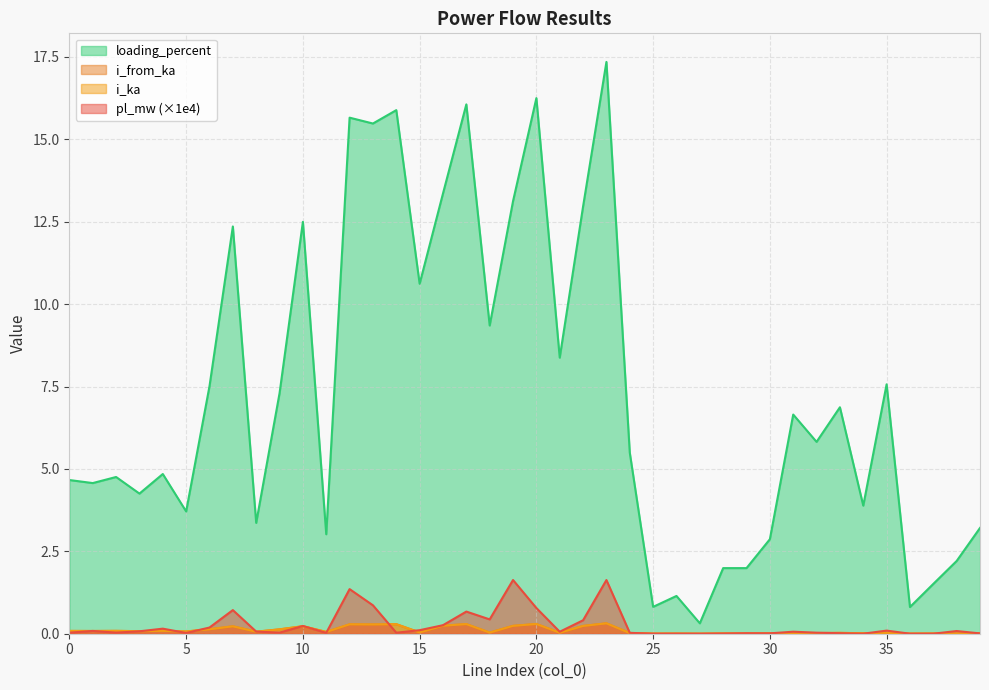

What is the maximum value for i_from_ka?

0.3